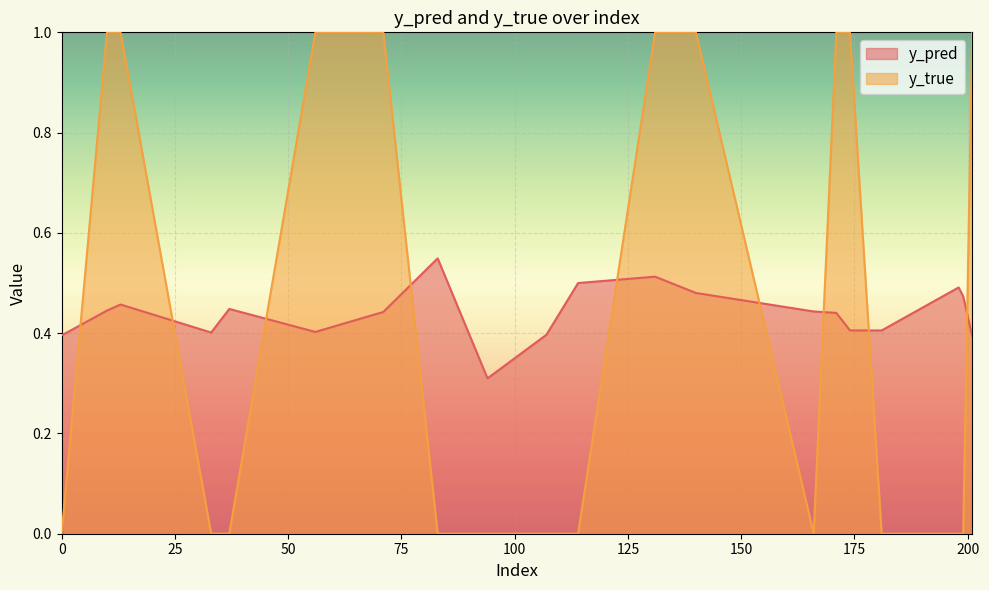

Between which two adjacent categories do y_pred and y_true first intersect?

0 and 10